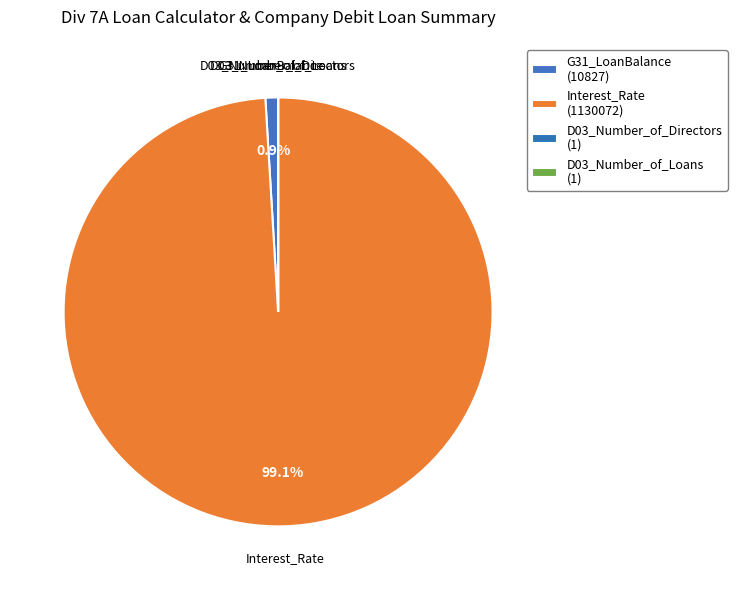

Which slice is the largest?

Interest_Rate